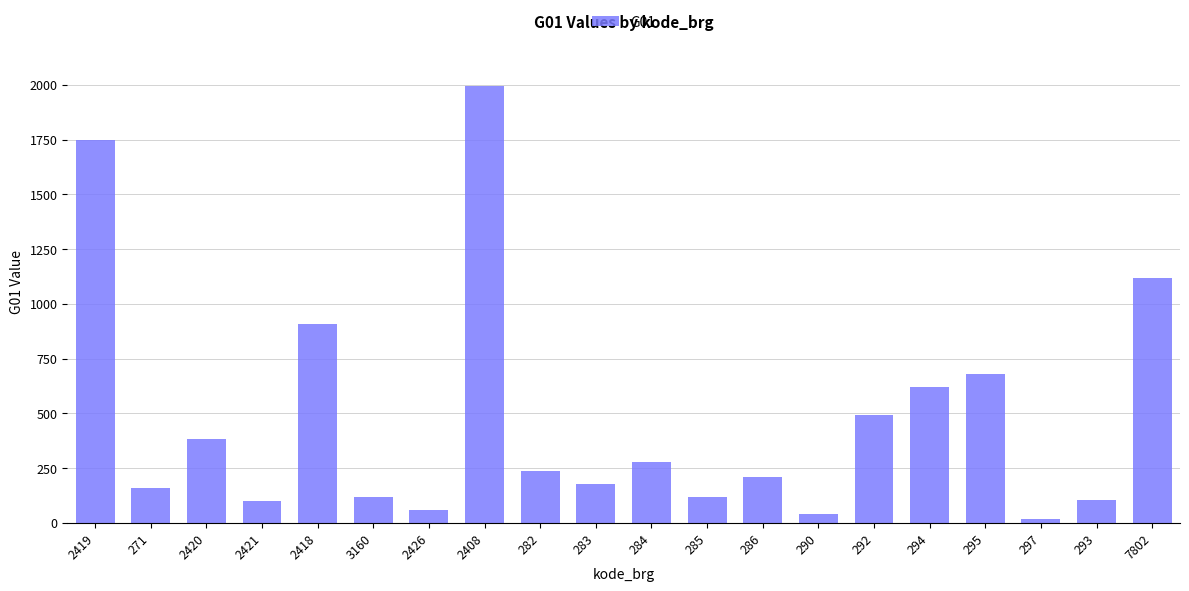

How many categories are shown in the chart?

20